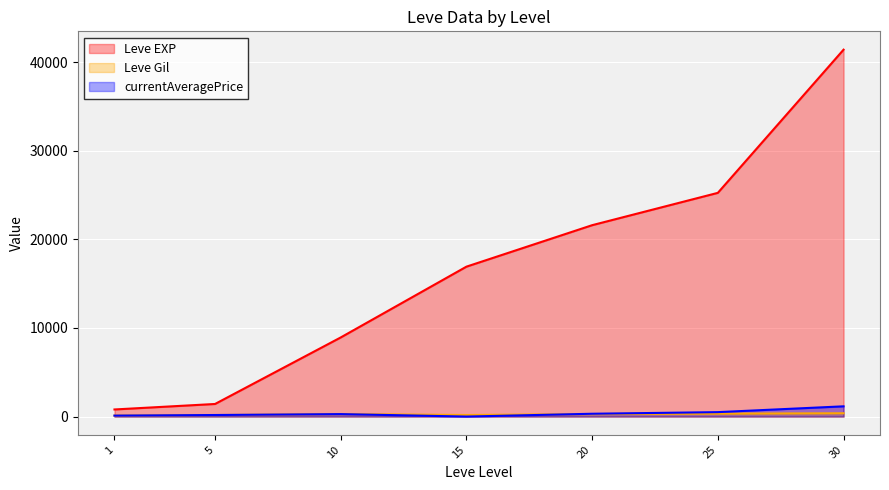

True or false: Leve EXP and currentAveragePrice cross at least once.

False